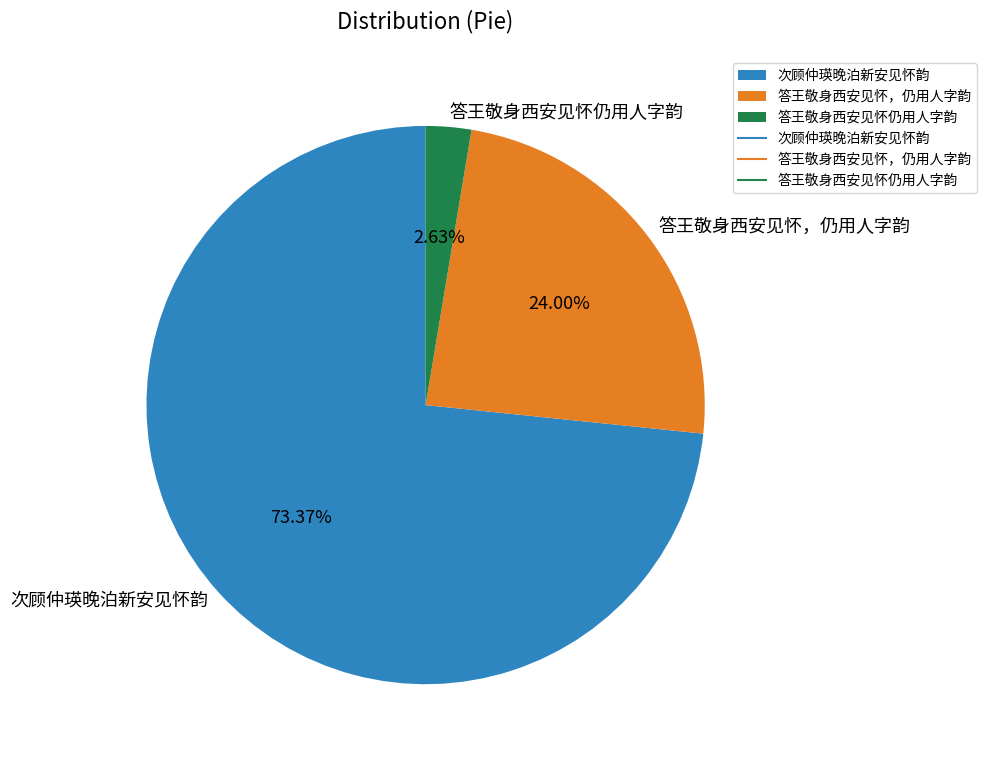

Combined, do 答王敬身西安见怀仍用人字韵 and 次顾仲瑛晚泊新安见怀韵 account for over 50%?

Yes